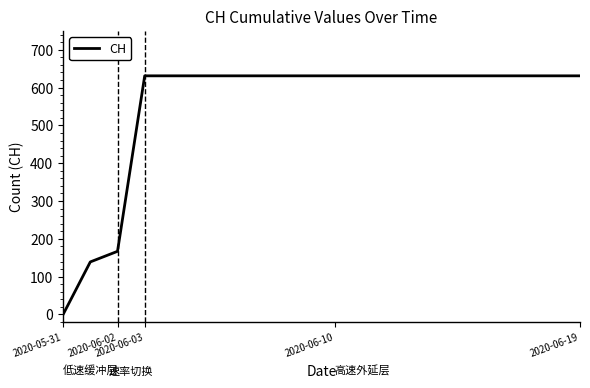

What is the difference between the maximum and minimum values?

631